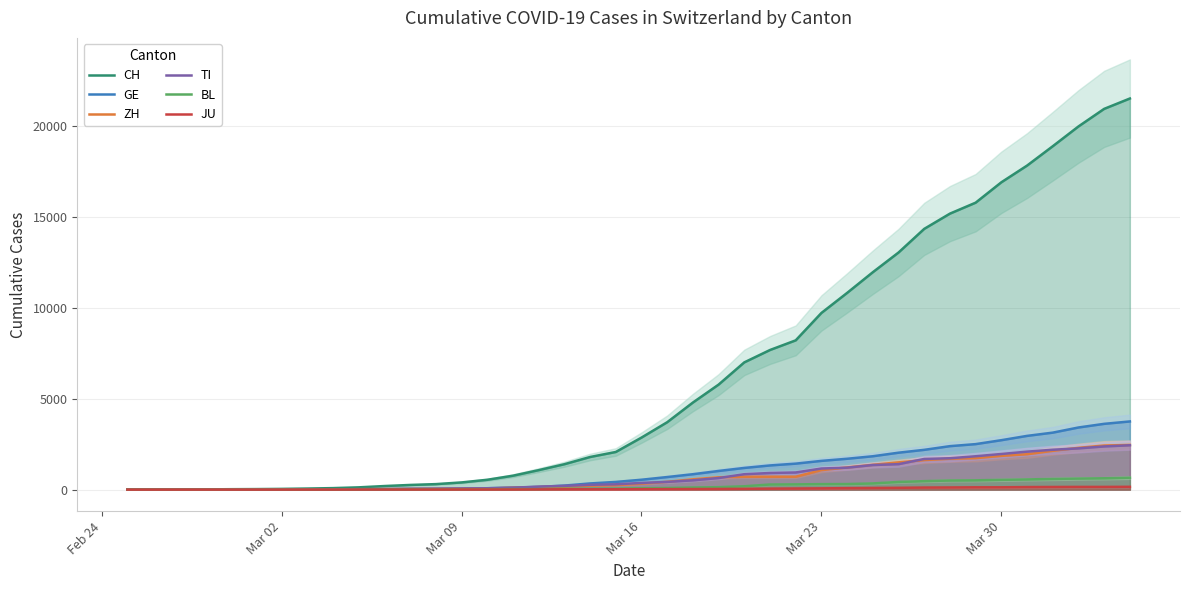

Count the number of categories in the chart.

40